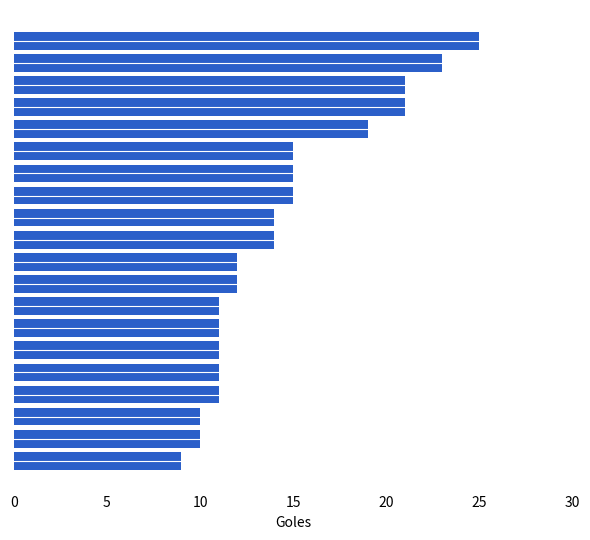

Which has a higher value, Van Nistelrooy or Luis Fabiano?

Van Nistelrooy